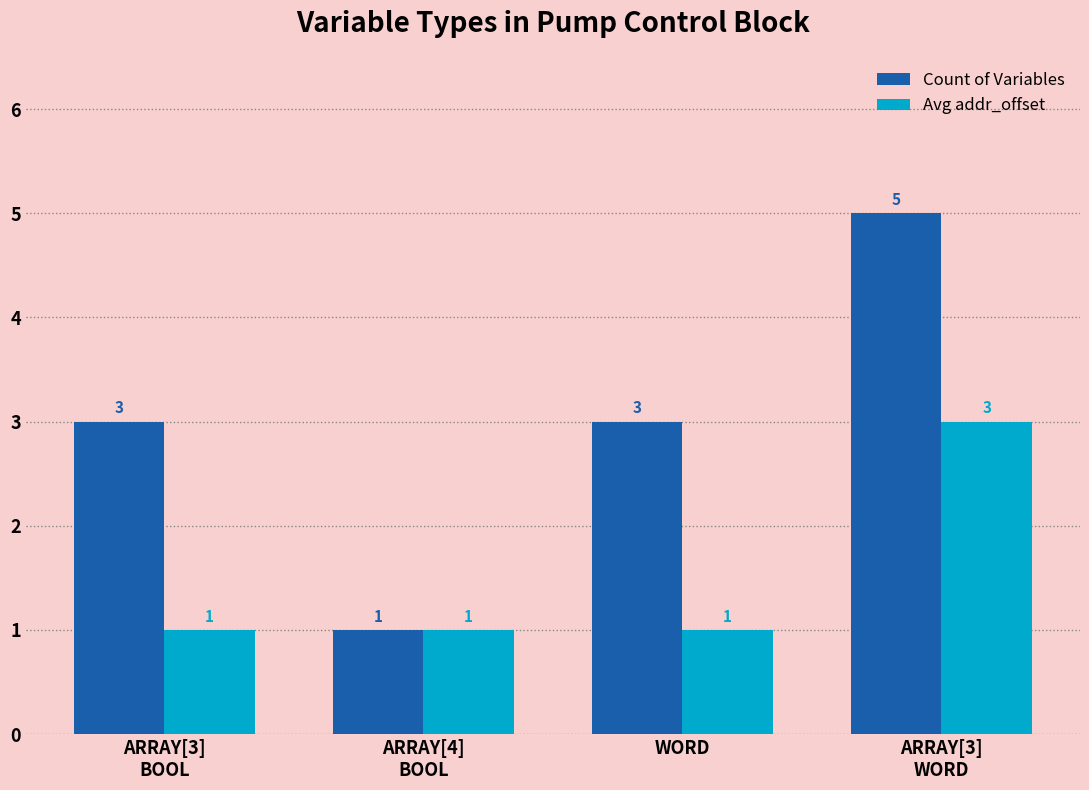

Reading left to right, list all the values displayed in this chart.

Count of Variables: 3	1	3	5
Avg addr_offset: 1	1	1	3